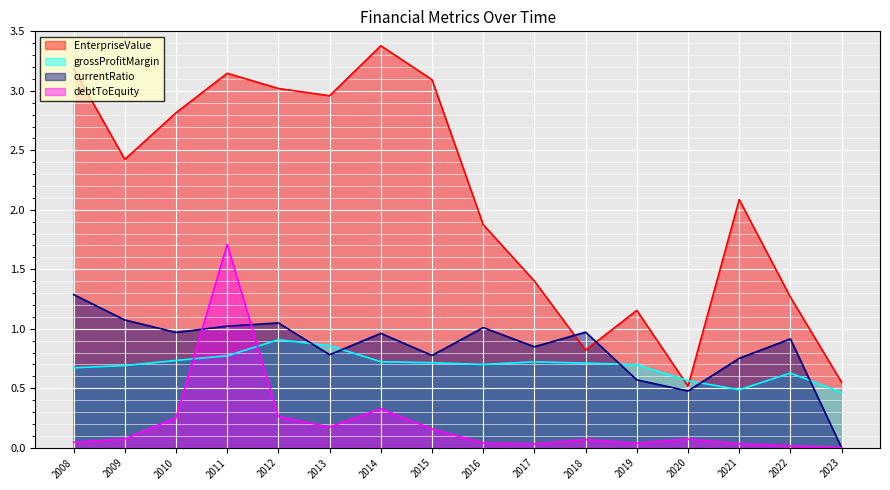

How many lines are shown in the chart?

4